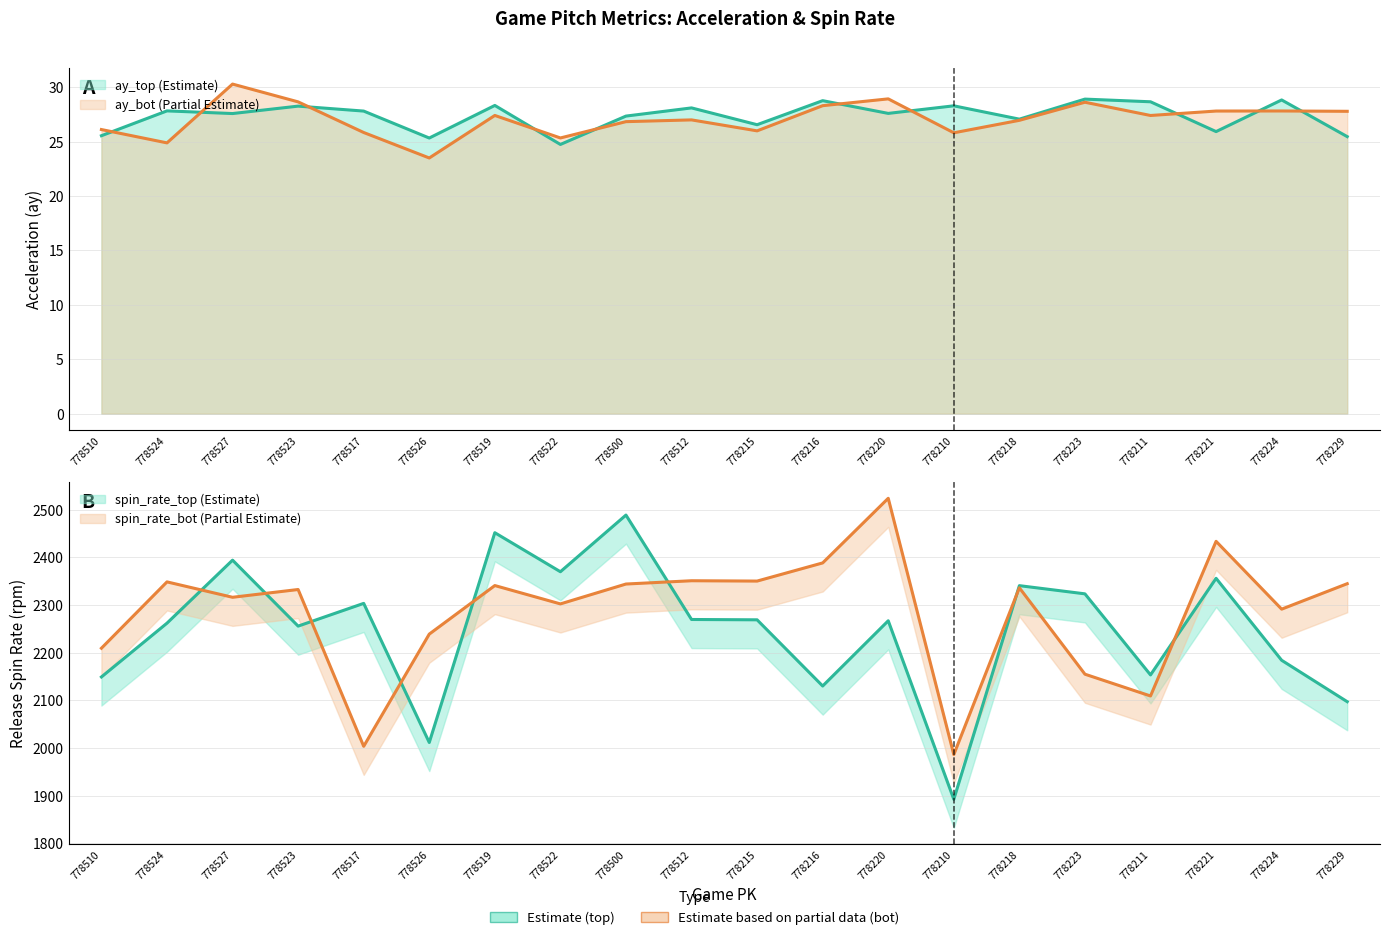

What is the total value across all series at 778510?

4410.0